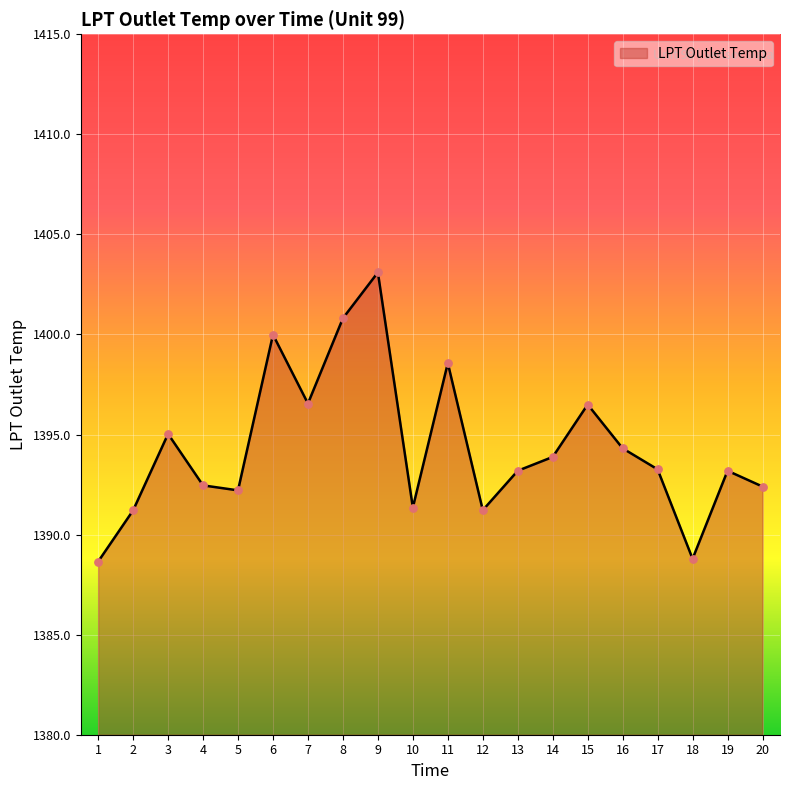

Between 2 and 6, which is larger?

6